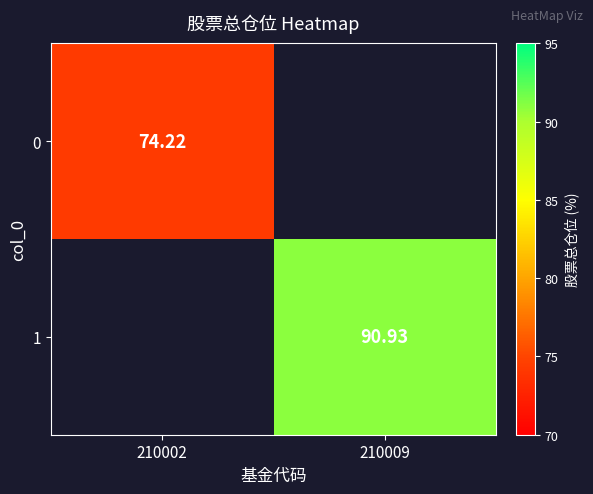

Is the value of 1 at 210009 greater than the value of 0 at 210002?

Yes